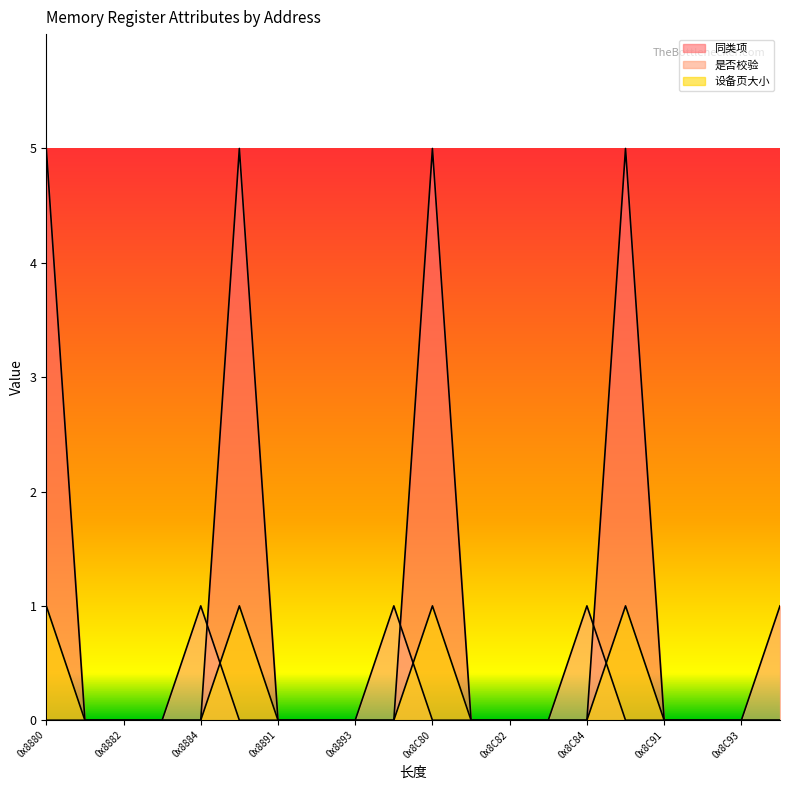

Count the 设备页大小 values in the range 0 to 1.

20